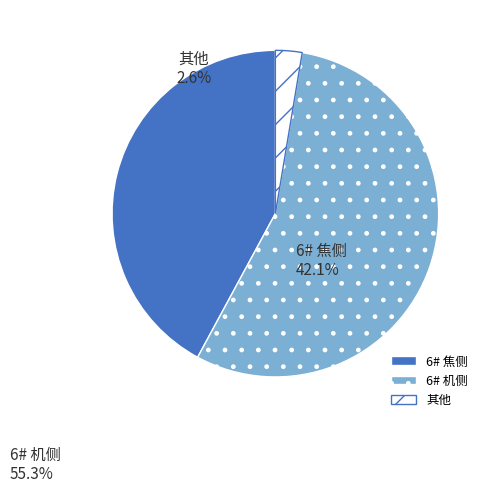

Which category has the smallest portion of the pie?

其他